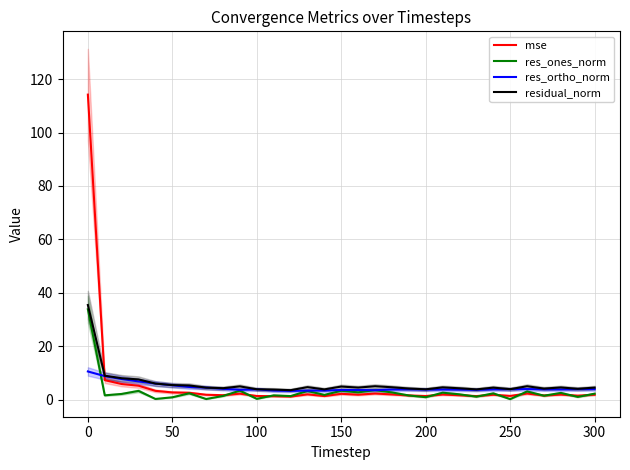

What is the maximum value for mse?

114.2